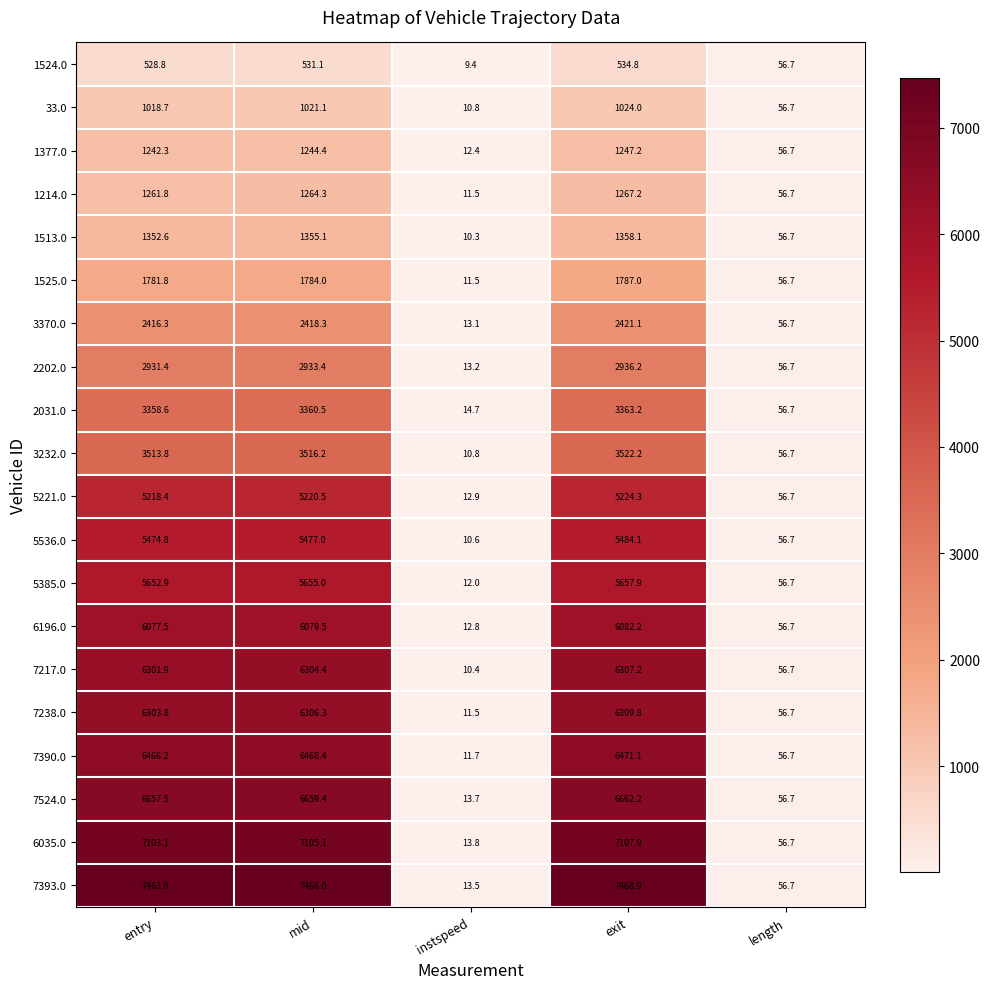

What is the spread (max minus min) of values at mid?

6934.9